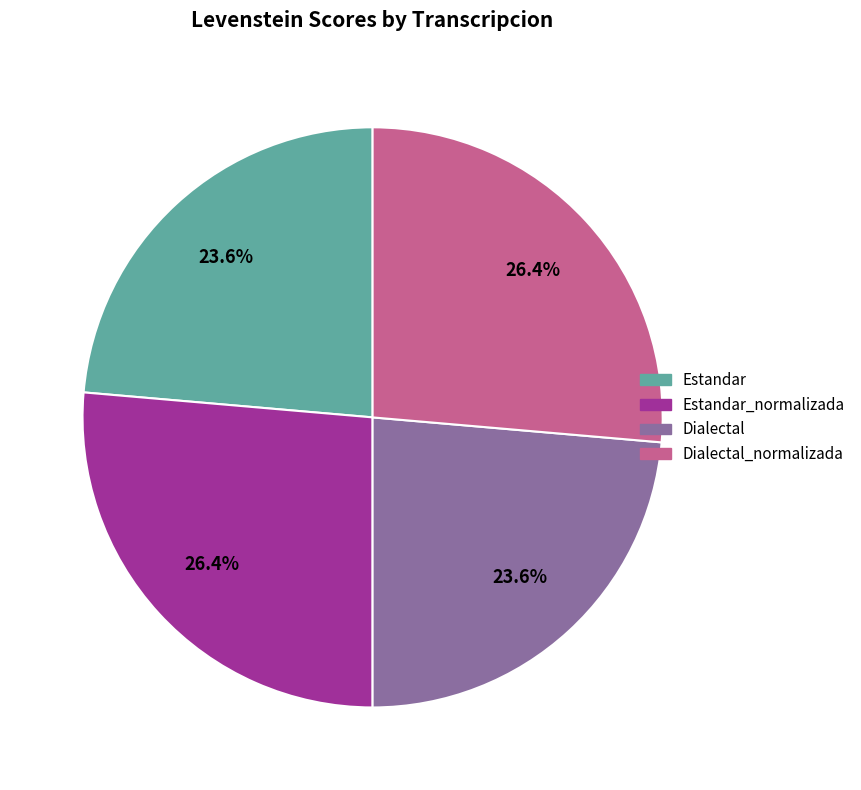

Count the number of slices in the pie.

4